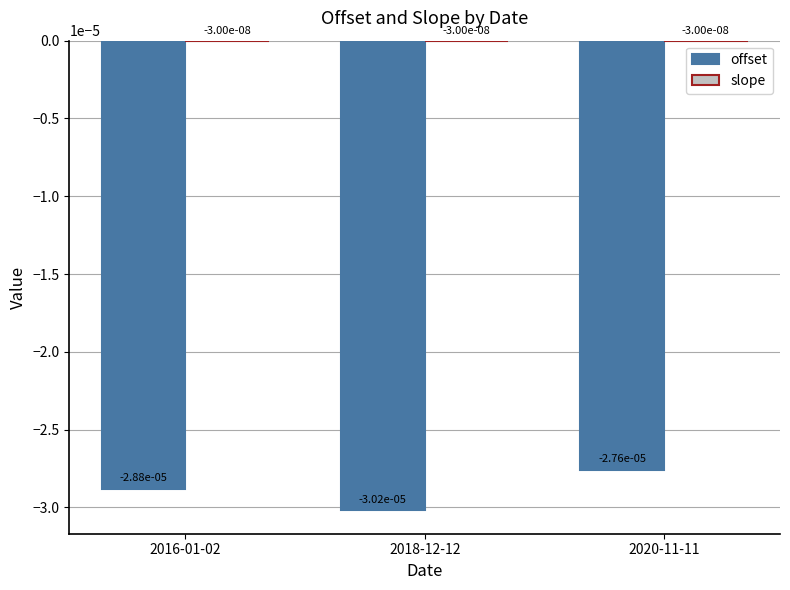

Is it true that offset equals -0.0 at 2016-01-02?

True